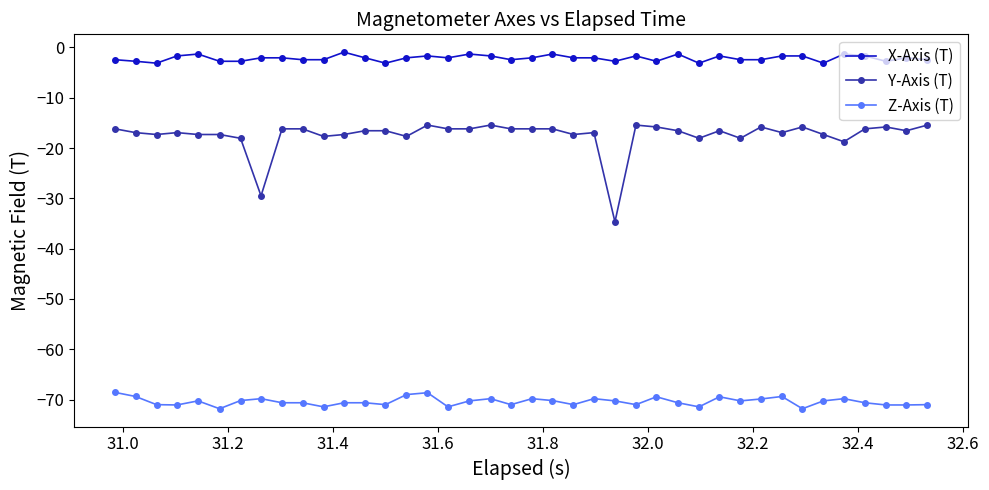

List the series in order of their peak value, highest first.

X-Axis (T), Y-Axis (T), Z-Axis (T)